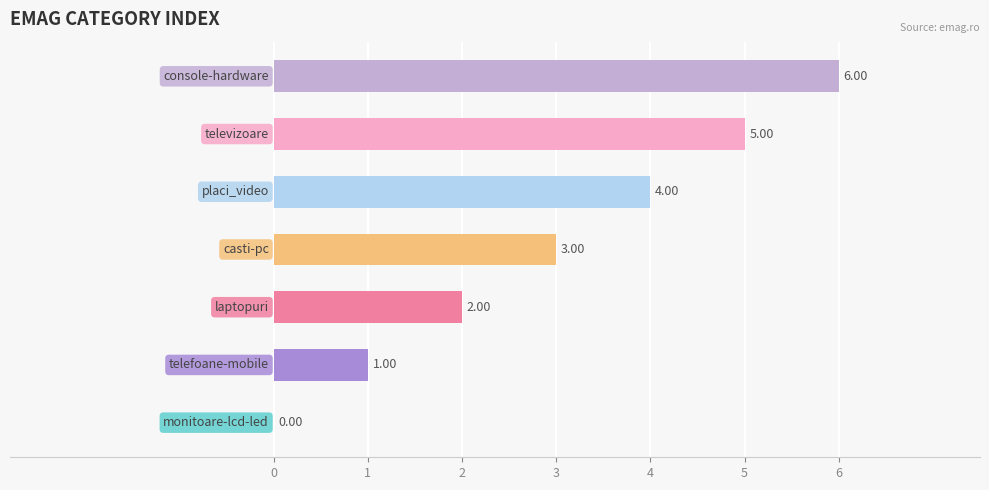

What is the sum of all values?

21